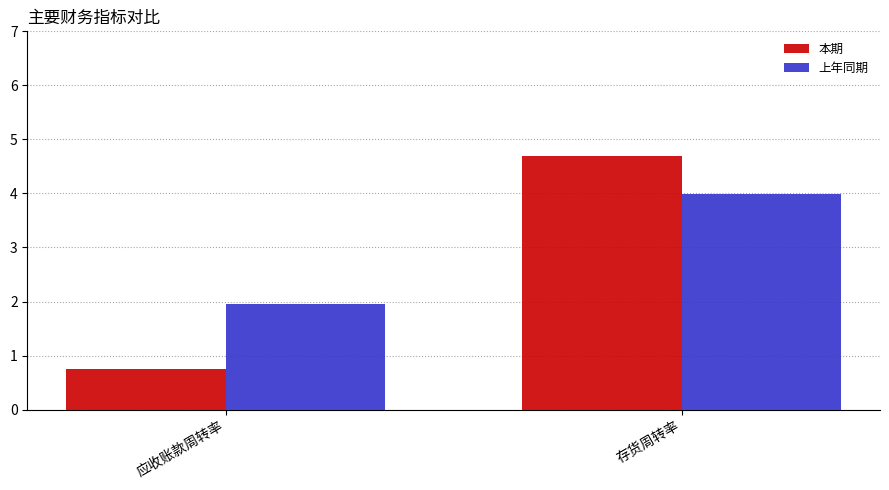

List the labels in order of 本期 value, smallest first.

应收账款周转率, 存货周转率